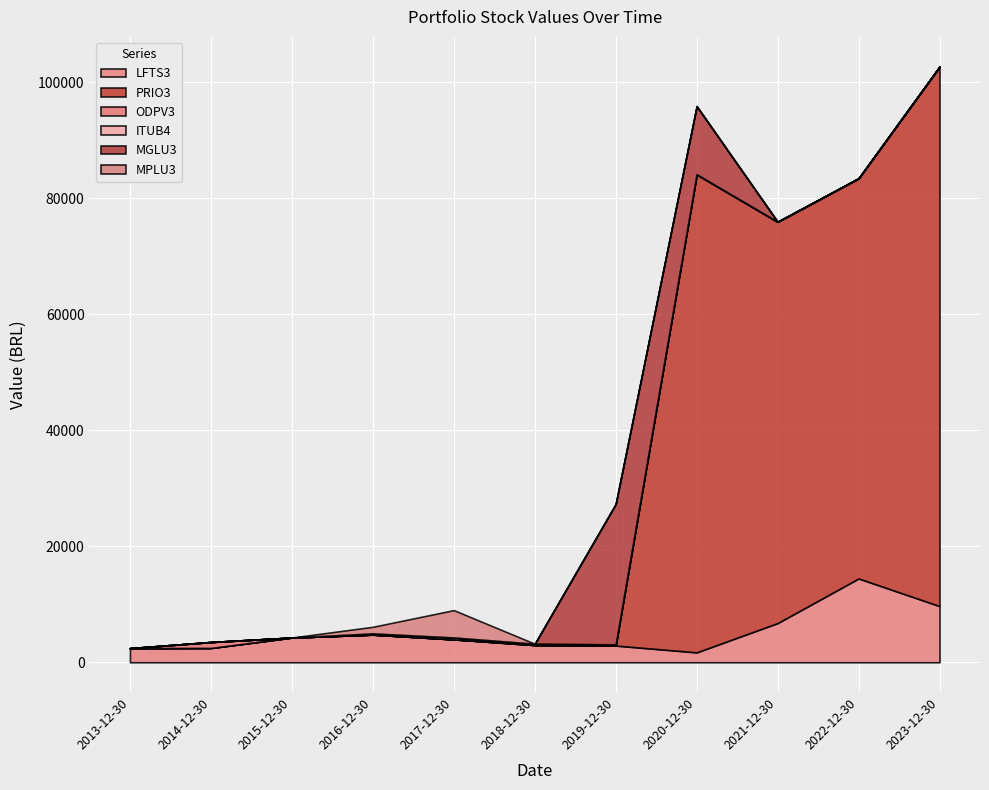

What is the highest value of the LFTS3 series?

14450.1